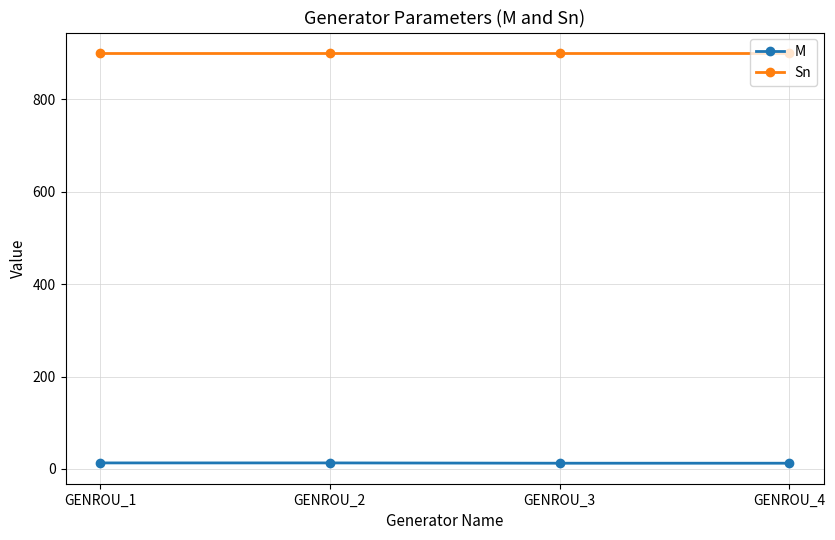

The Sn series shows 900.0 at GENROU_3. True or false?

True